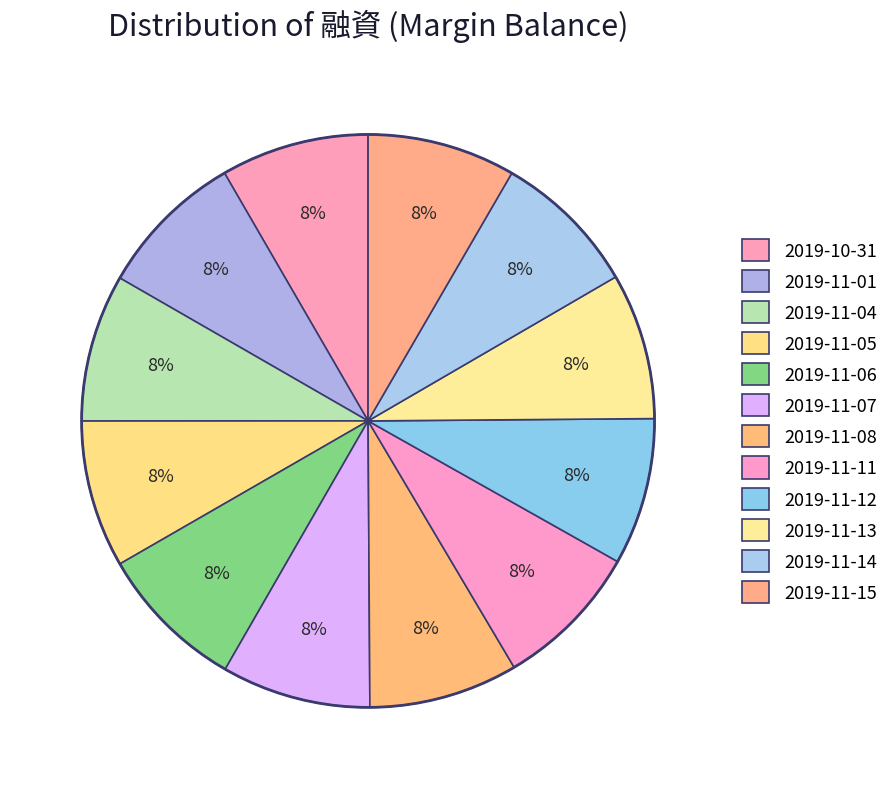

Does 2019-10-31 represent more than half of the total?

No